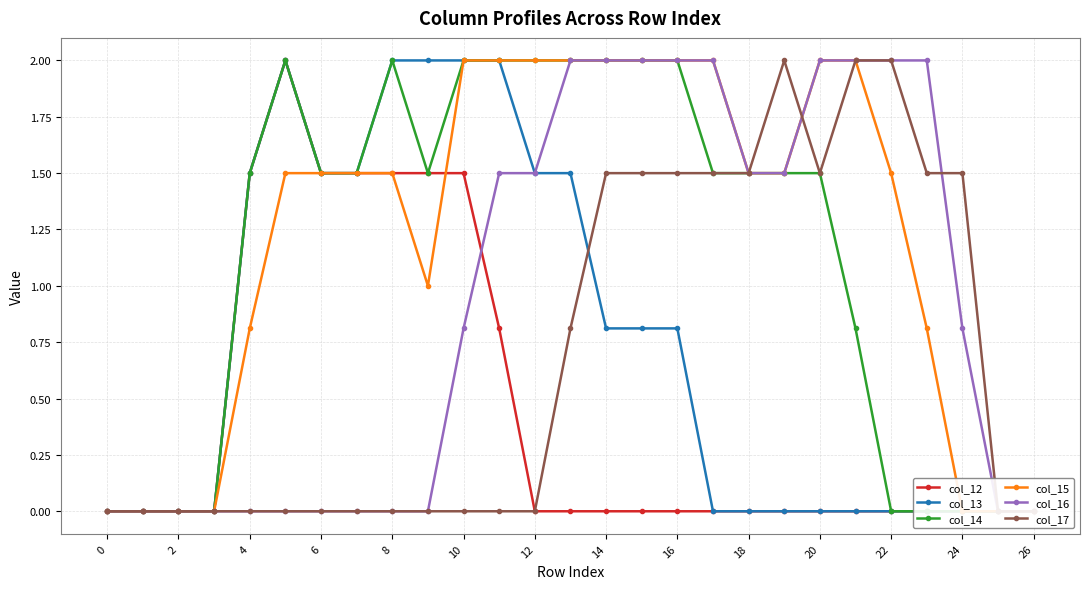

Count the col_15 values in the range 0 to 2.

27